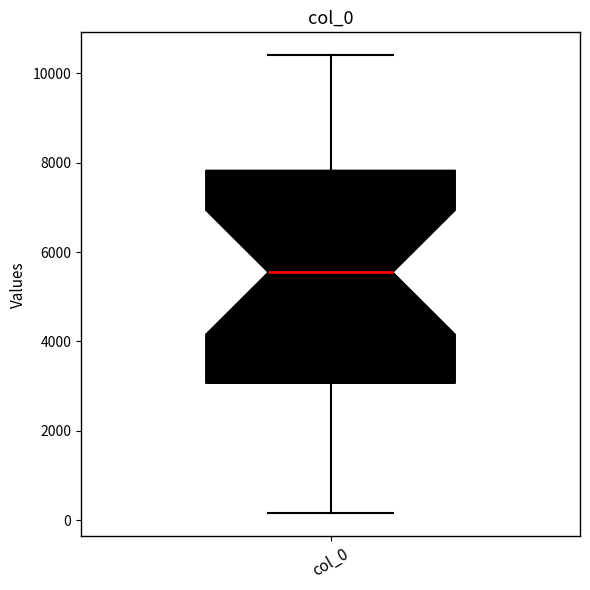

Read this box plot against the y-axis: the position of the median line, the range covered by the box, and the ends of both whiskers. The values are not printed on the chart, so give them approximately, as read against the axis.

median 5600, box 3000 to 7800, whiskers 200 to 10400